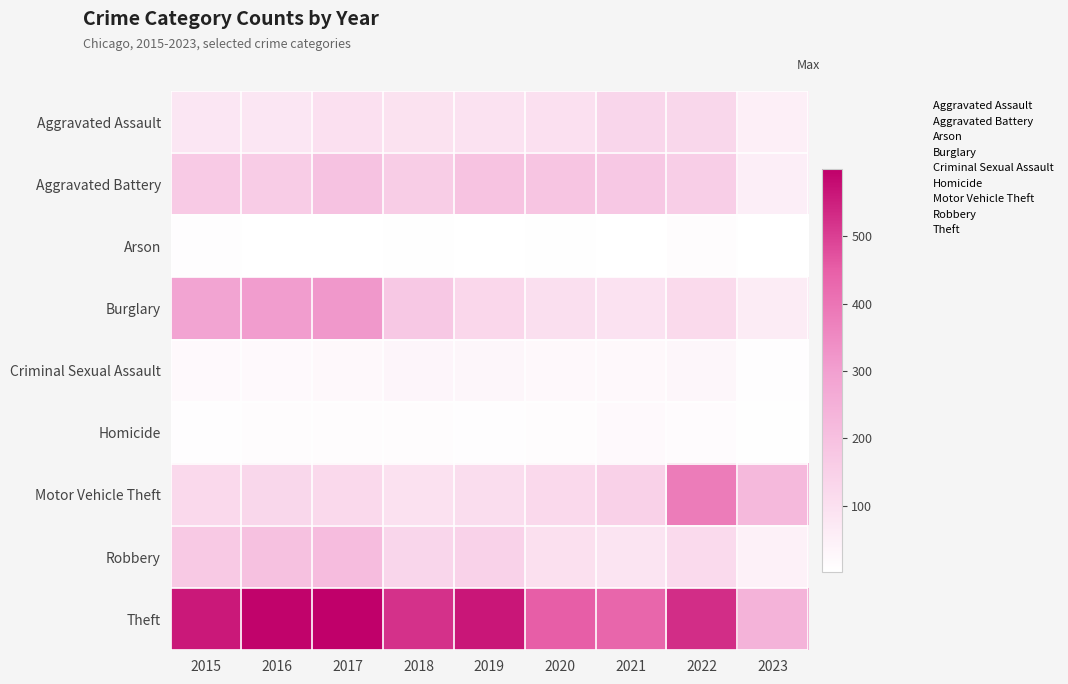

Reading left to right, list all the values displayed in this chart.

Aggravated Assault: 2015=79	2016=79	2017=99	2018=93	2019=91	2020=99	2021=131	2022=128	2023=51
Aggravated Battery: 2015=169	2016=164	2017=194	2018=160	2019=193	2020=186	2021=175	2022=158	2023=54
Arson: 2015=8	2016=3	2017=4	2018=6	2019=4	2020=5	2021=3	2022=9	2023=2
Burglary: 2015=286	2016=307	2017=318	2018=176	2019=127	2020=104	2021=92	2022=120	2023=62
Criminal Sexual Assault: 2015=21	2016=20	2017=23	2018=33	2019=31	2020=24	2021=25	2022=30	2023=8
Homicide: 2015=7	2016=10	2017=13	2018=12	2019=8	2020=9	2021=19	2022=15	2023=6
Motor Vehicle Theft: 2015=121	2016=128	2017=122	2018=96	2019=107	2020=123	2021=148	2022=383	2023=221
Robbery: 2015=172	2016=196	2017=213	2018=132	2019=143	2020=102	2021=88	2022=118	2023=45
Theft: 2015=561	2016=594	2017=599	2018=521	2019=563	2020=452	2021=435	2022=527	2023=240